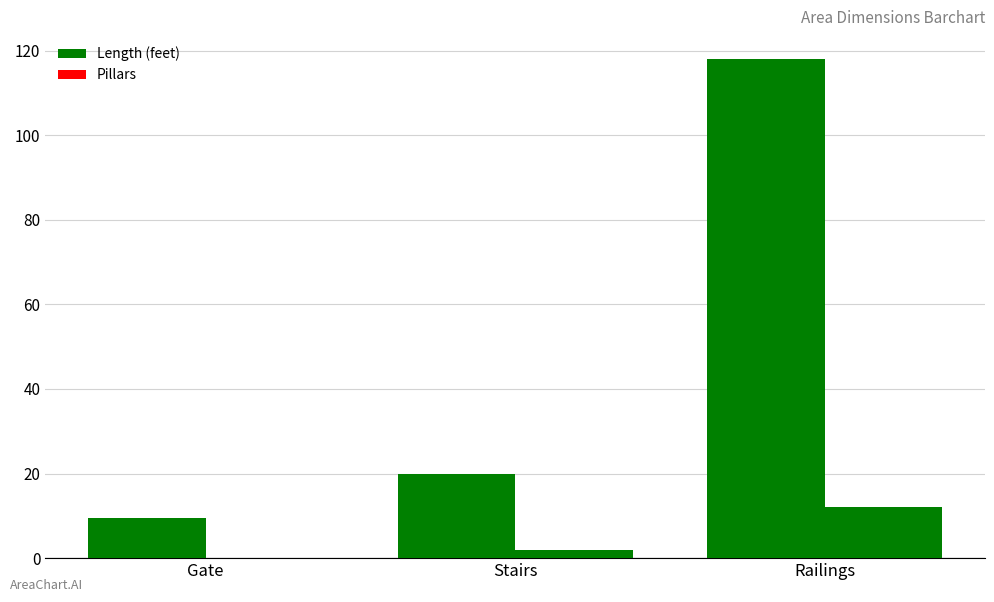

How many positive values does the Pillars series have?

2